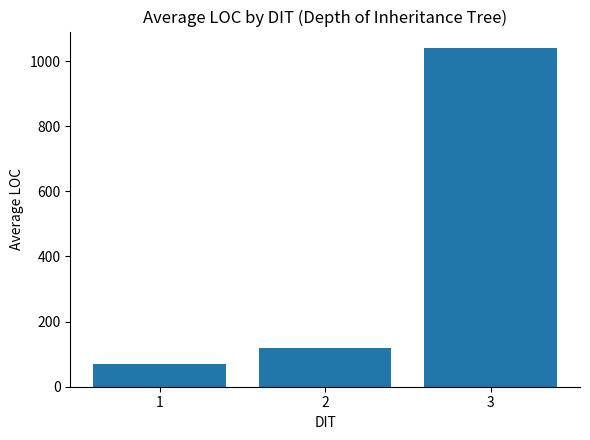

What is the average value?

408.8